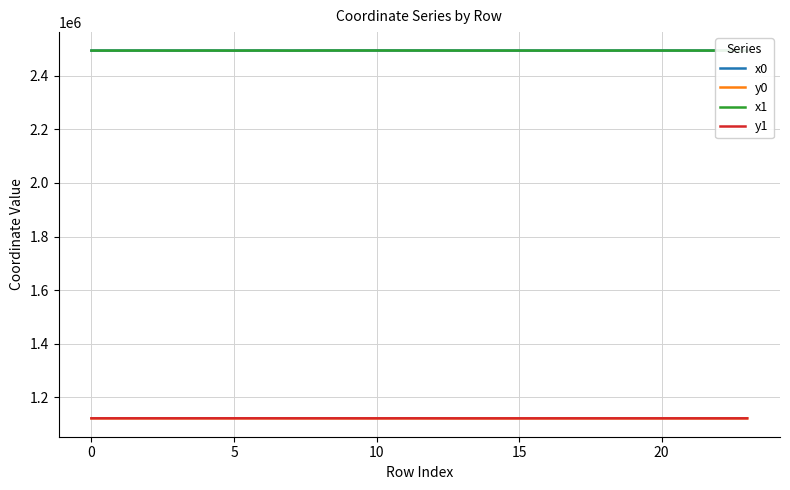

True or false: y1 and x0 cross at least once.

False